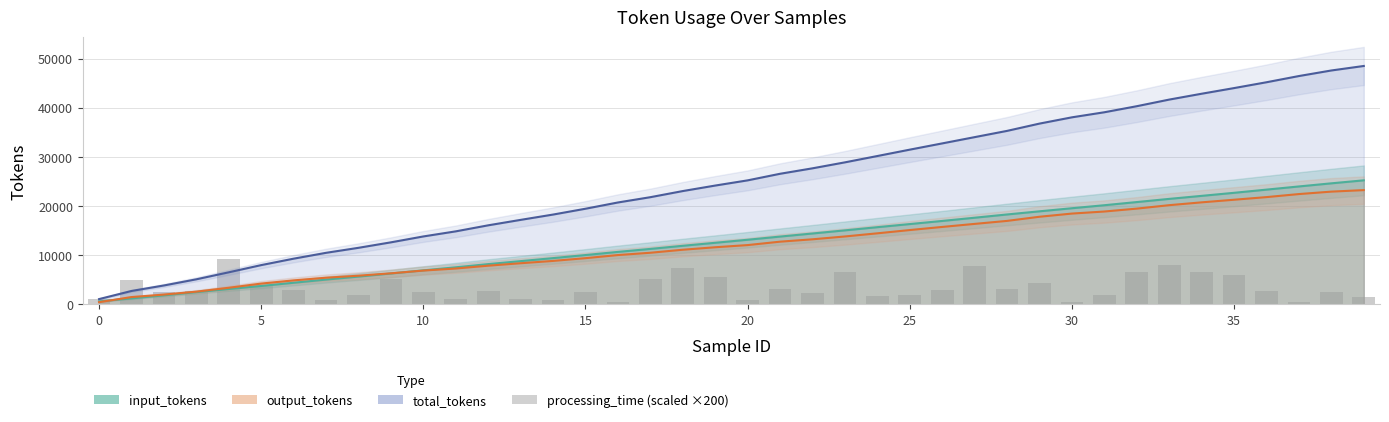

Which series has the largest range (max minus min)?

total_tokens